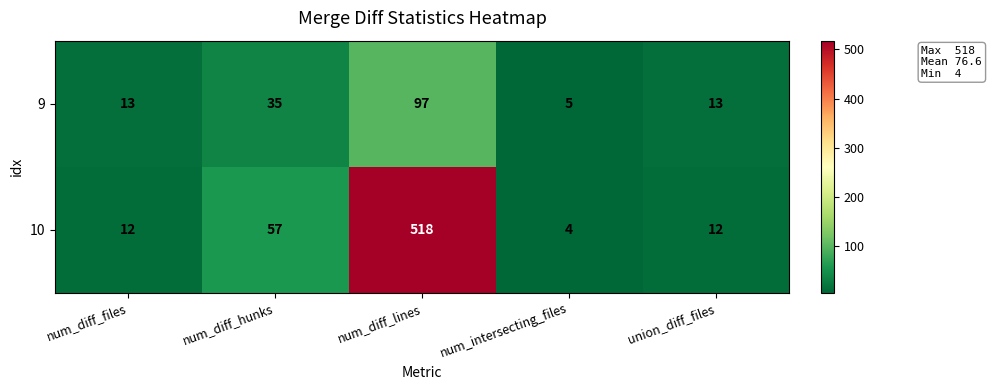

What is the total value across all series at union_diff_files?

25